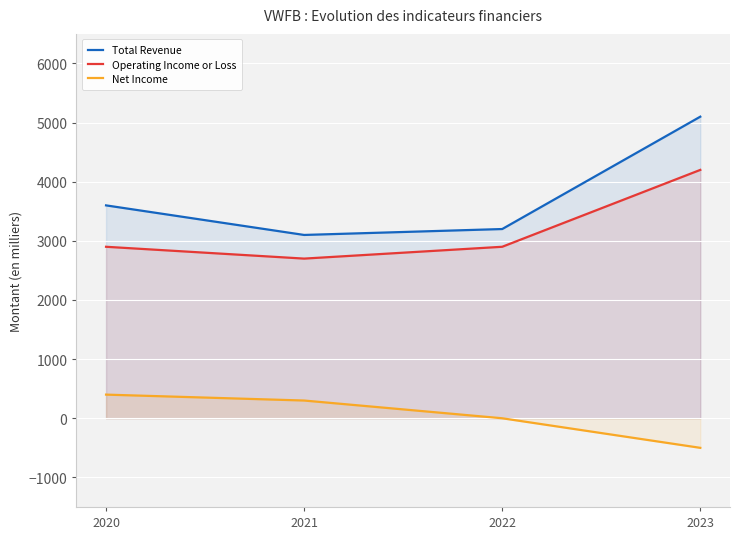

Reading left to right, transcribe all the data shown in this chart.

Total Revenue: 3600	3100	3200	5100
Operating Income or Loss: 2900	2700	2900	4200
Net Income: 400	300	0	-500